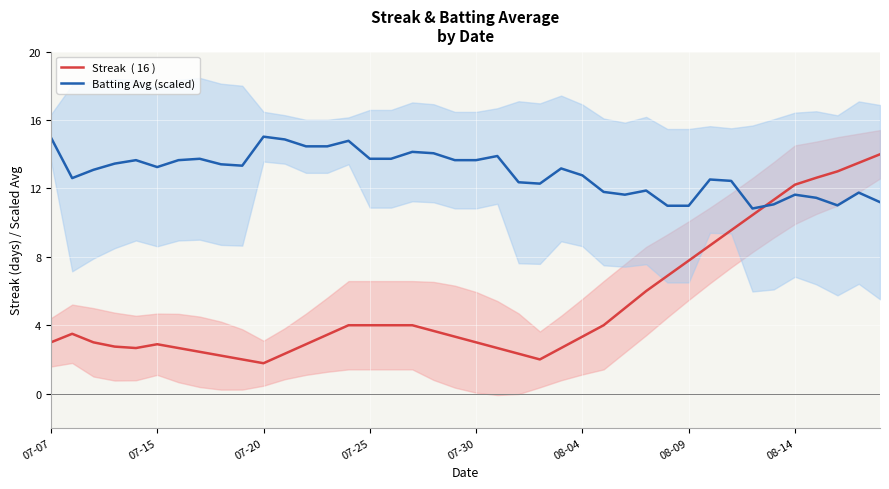

At 24, list the series in order from smallest to largest.

Streak  ( 16 ), Batting Avg (scaled)